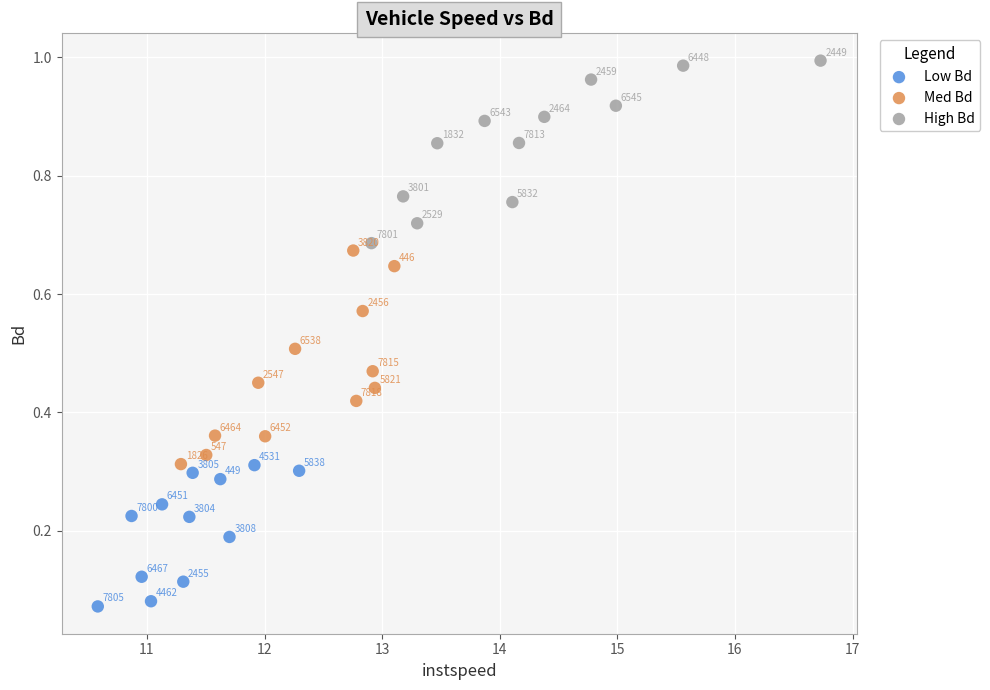

Which series contains the highest Y value?

High Bd